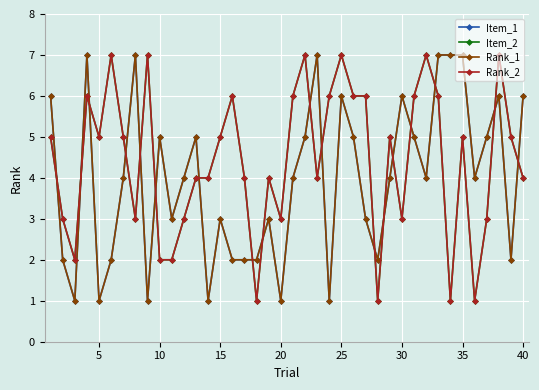

Does the chart have visible grid lines?

Yes